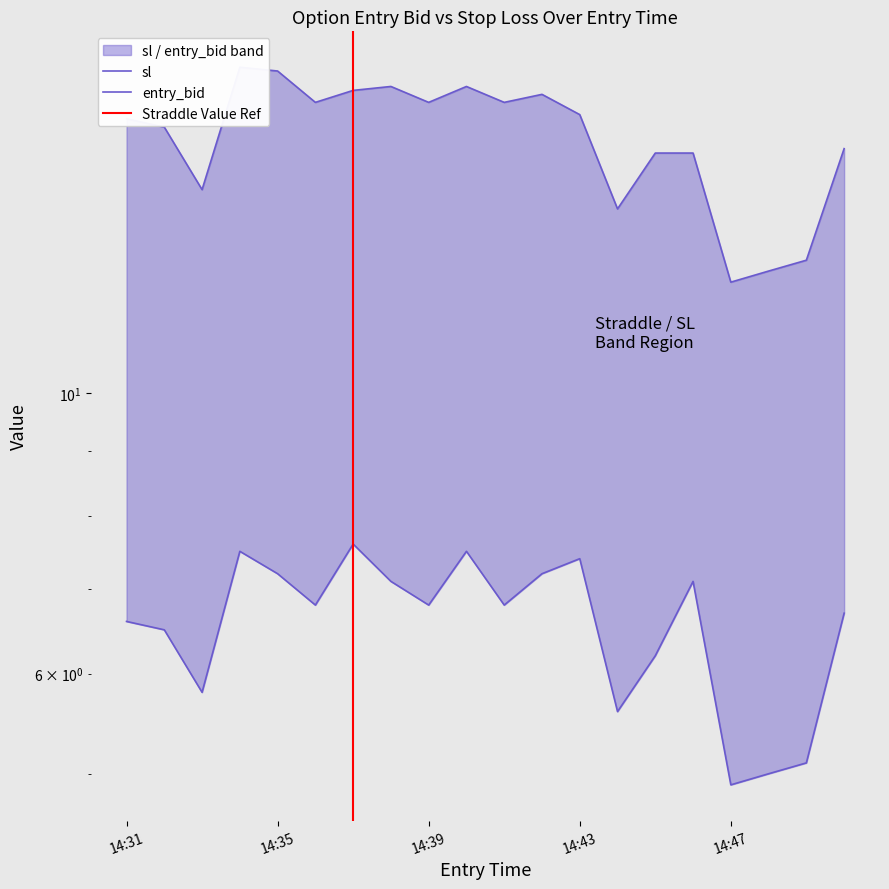

At which category does entry_bid reach its first local valley?

14:33